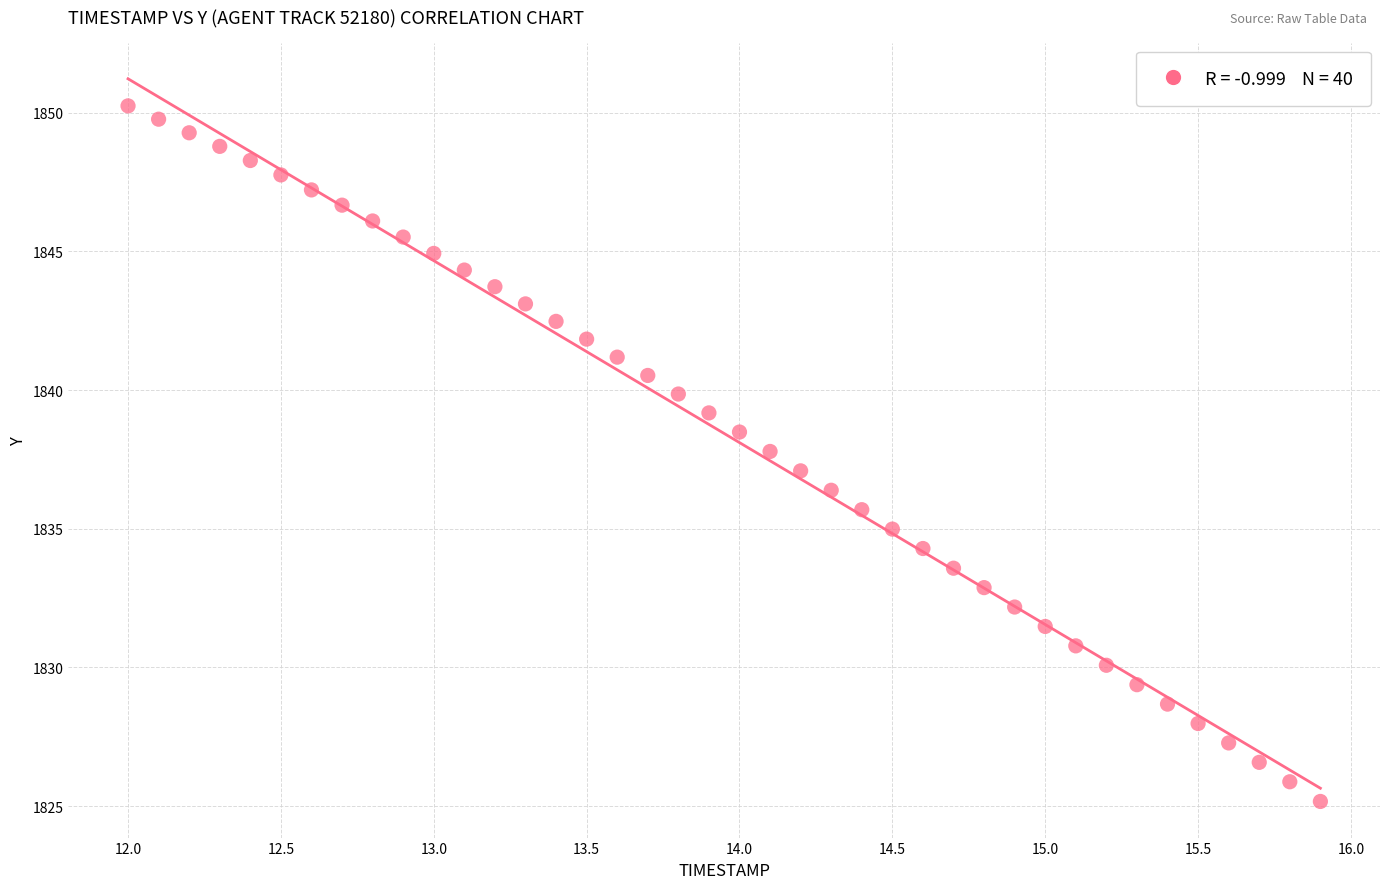

What is the range of Y values (max minus min)?

25.1